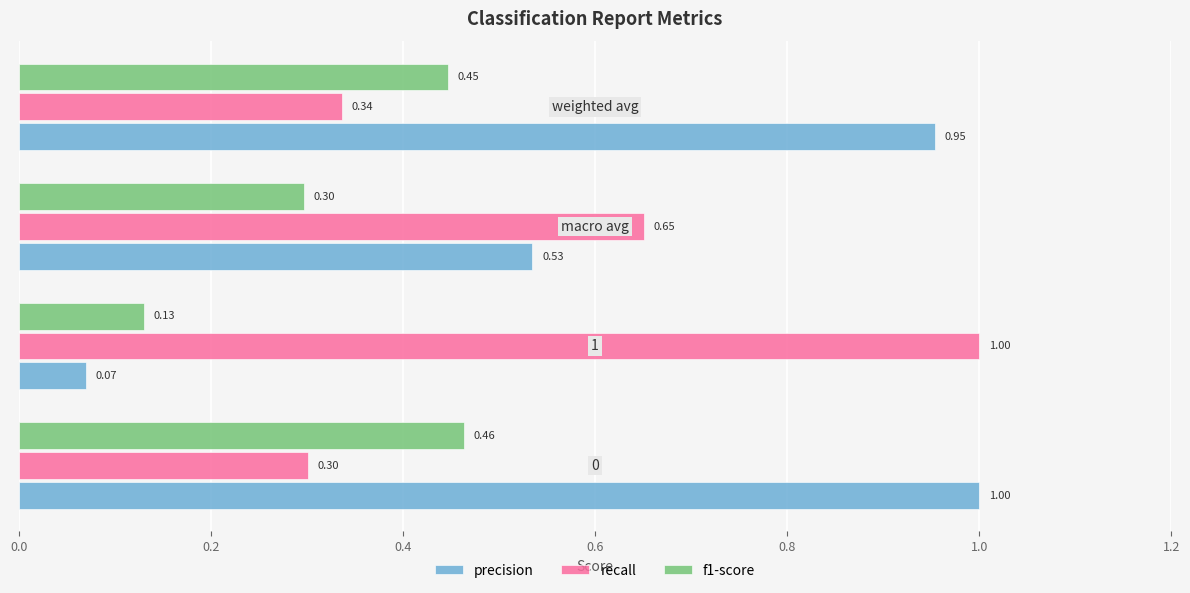

What is the average value of the recall series?

0.6